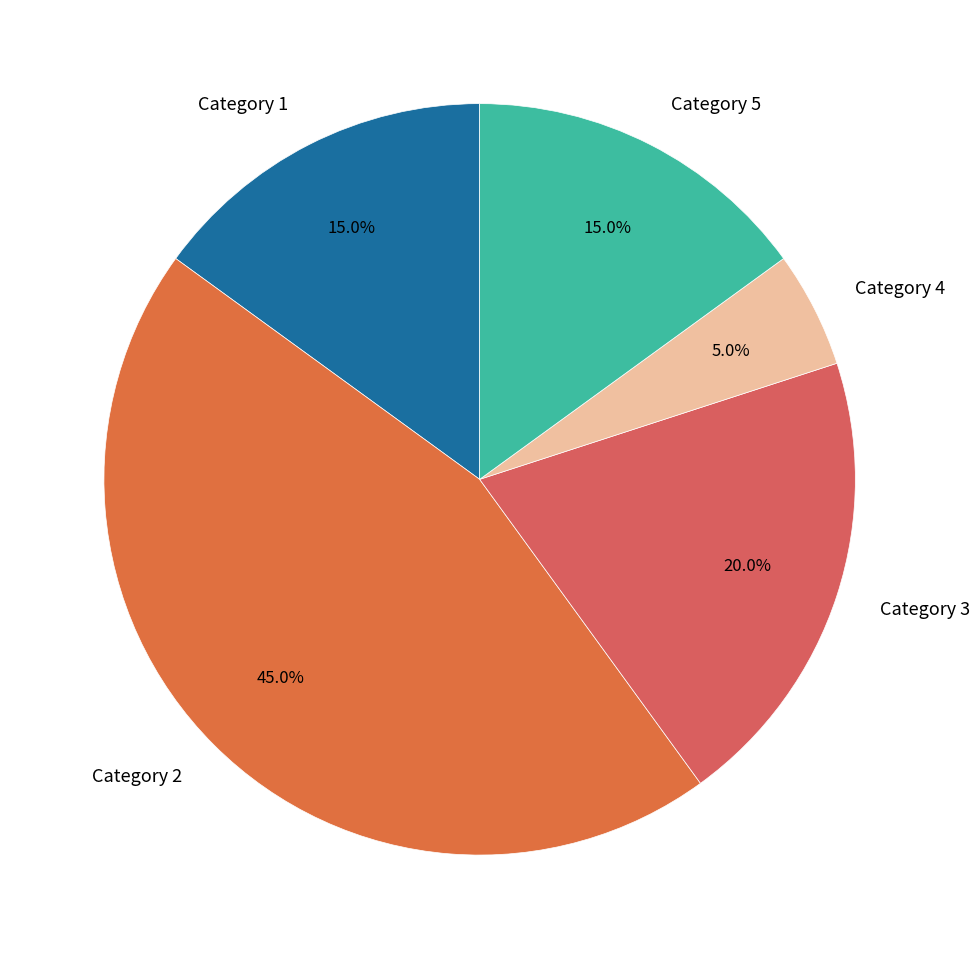

What portion of the pie excludes Category 1?

85.0%